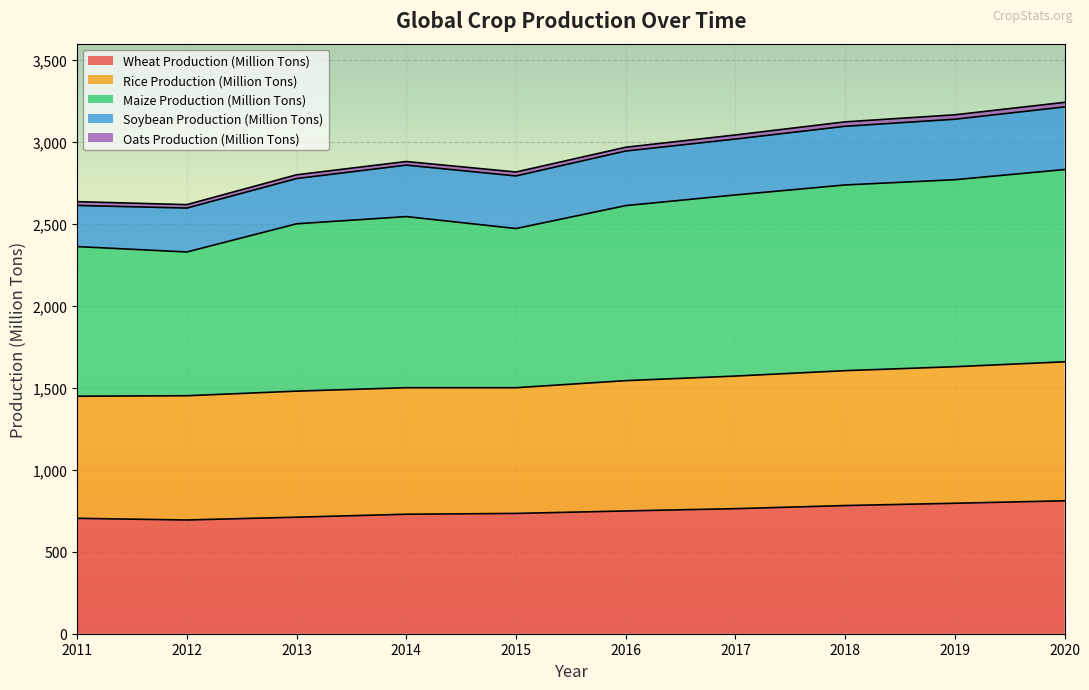

What is the total value across all series at 2019?

3166